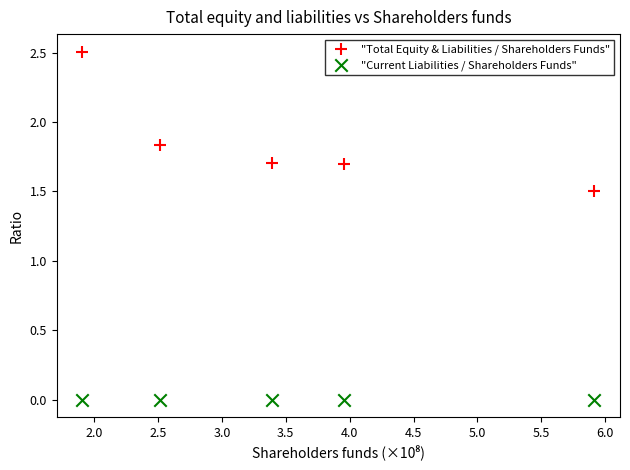

Which series contains the highest Y value?

"Total Equity & Liabilities / Shareholders Funds"